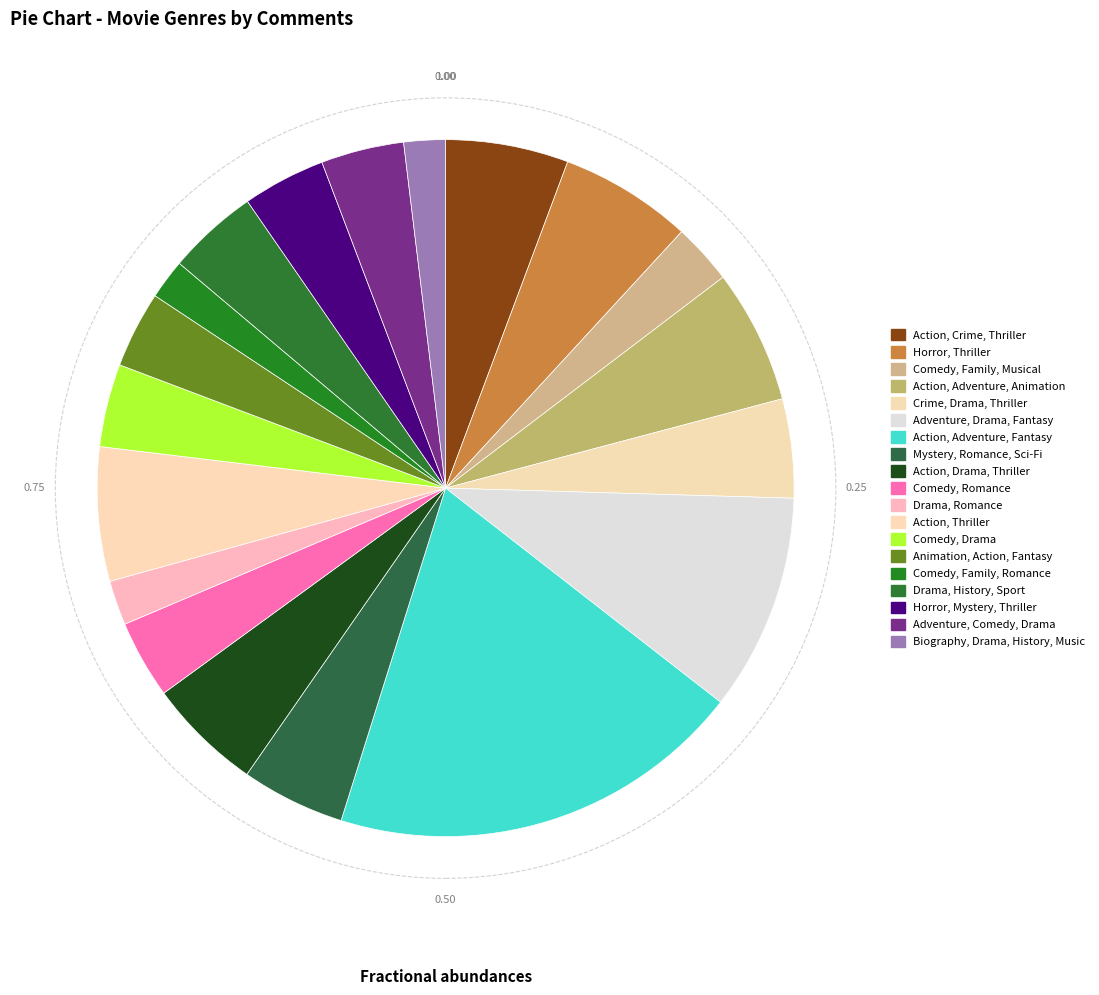

Count the number of slices in the pie.

19